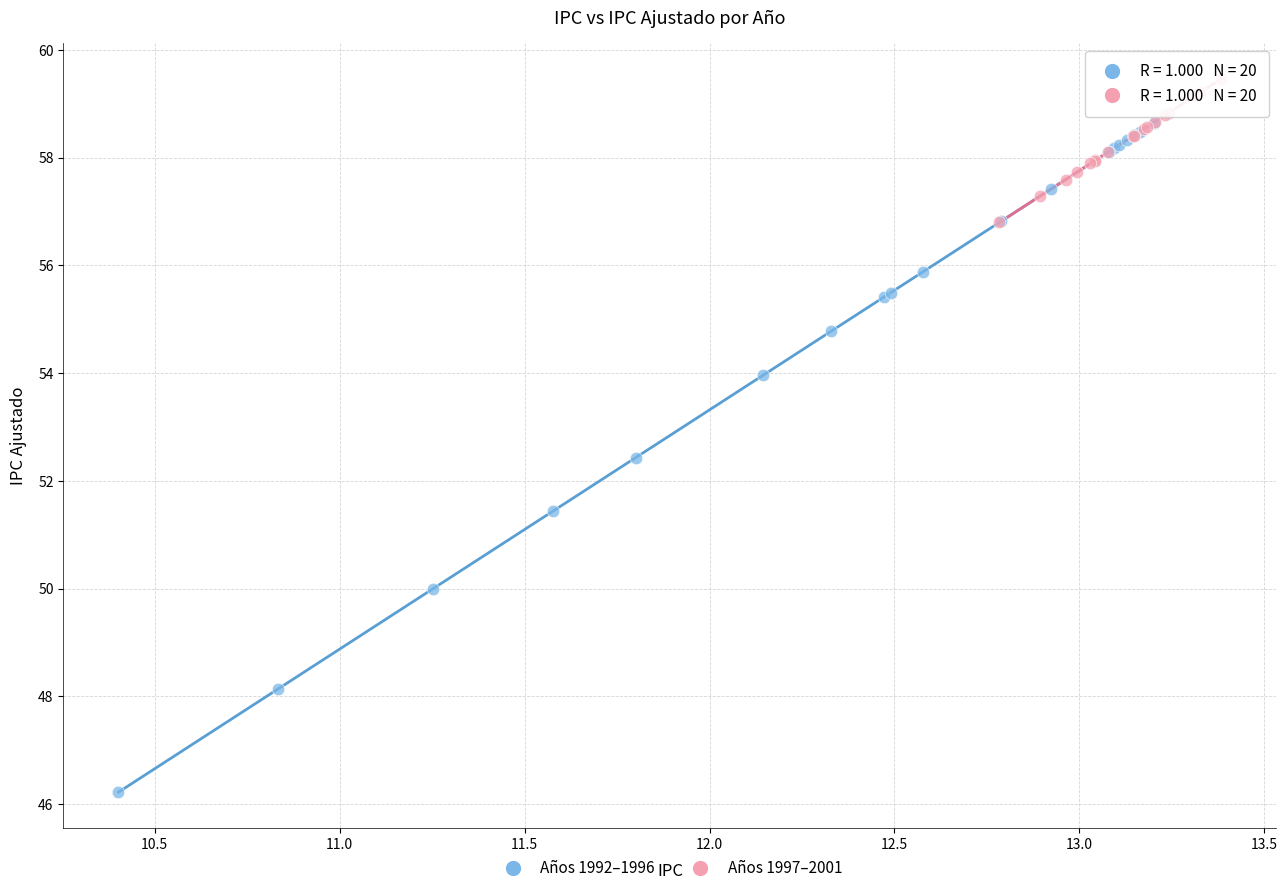

Which series contains the highest Y value?

Años 1997–2001